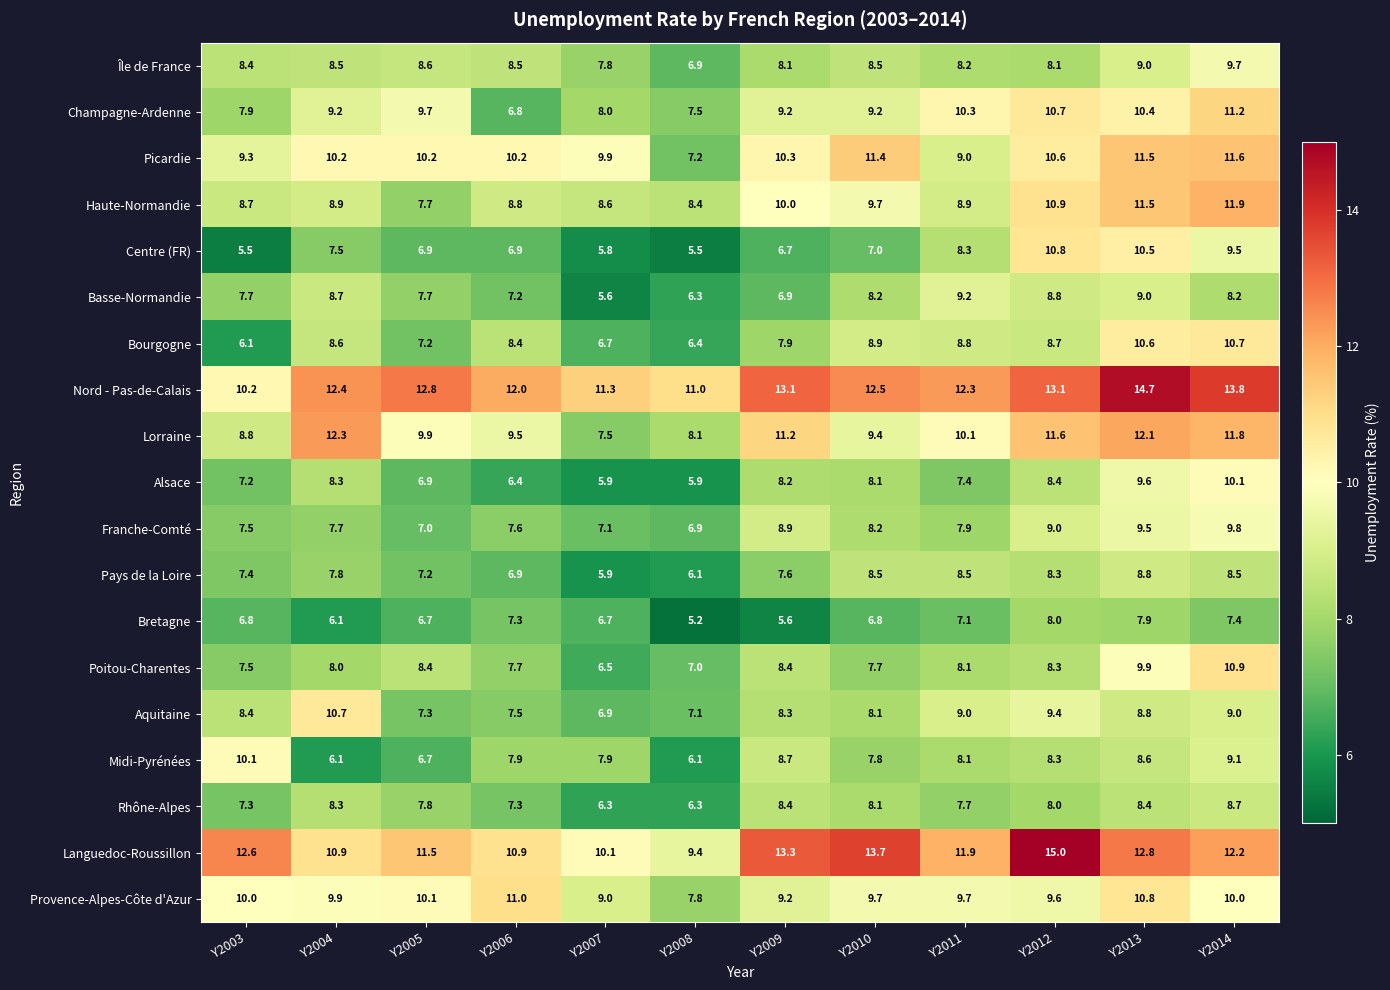

What is the difference between the maximum and minimum values in the Midi-Pyrénées series?

4.0